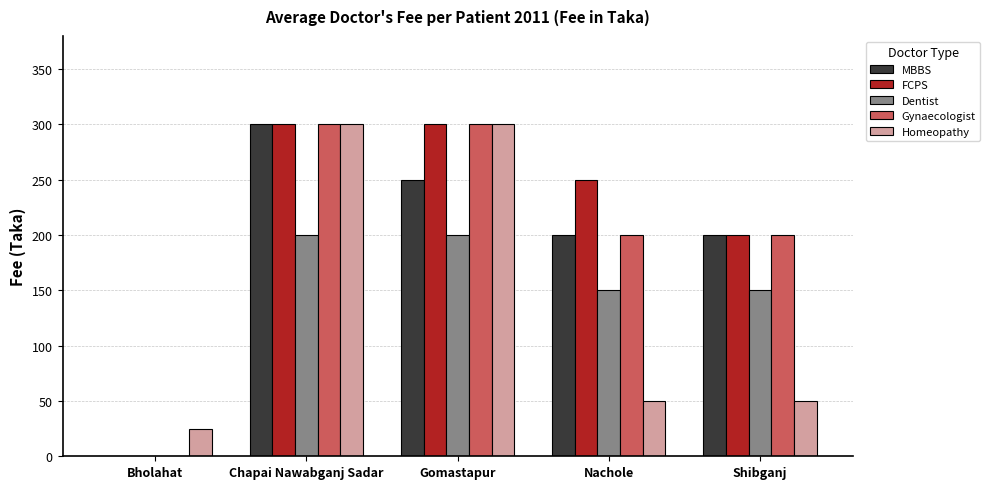

How many distinct data groups are displayed?

5